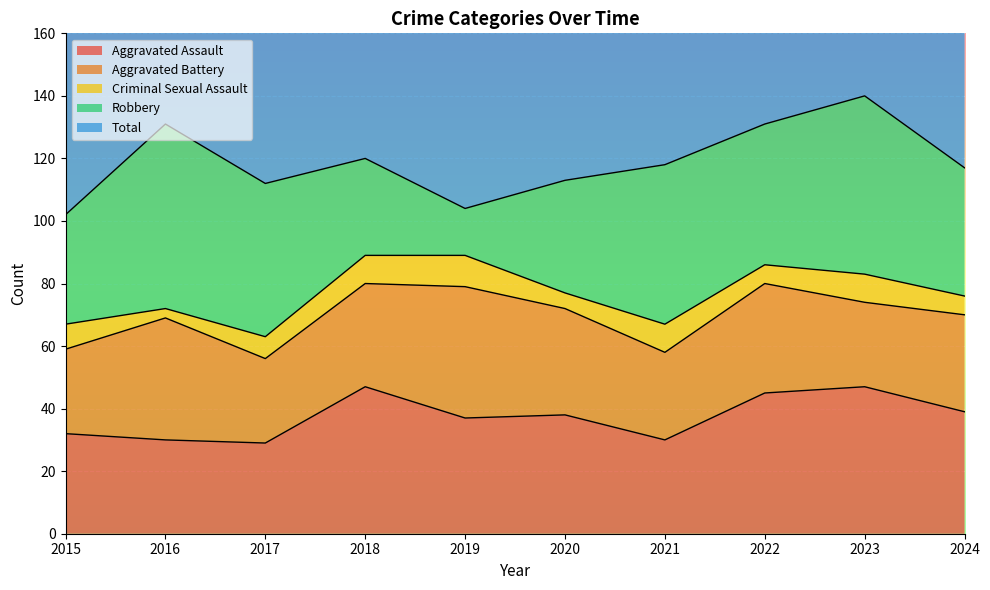

At 2024, list the series in order from smallest to largest.

Criminal Sexual Assault, Aggravated Battery, Aggravated Assault, Robbery, Total